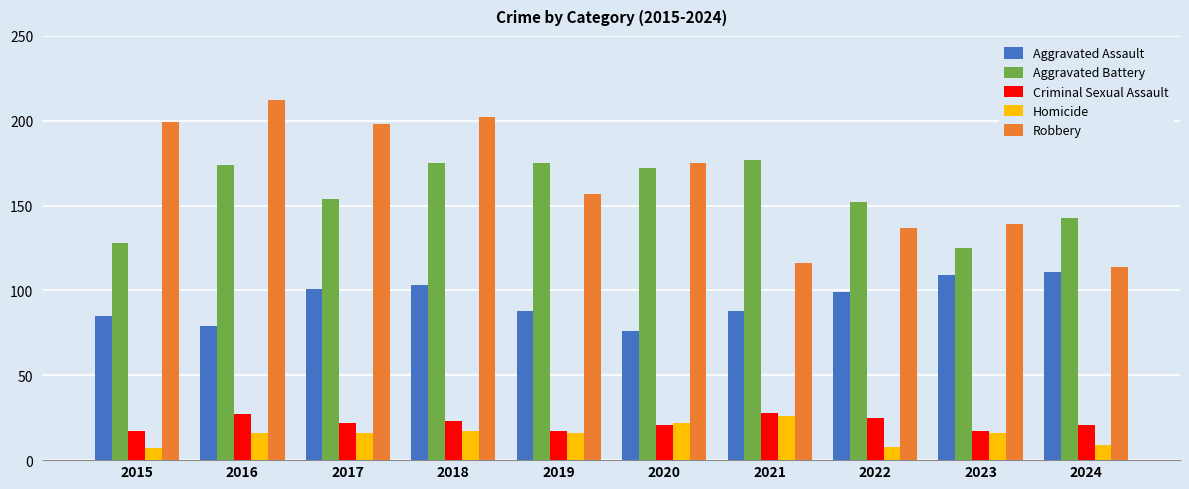

What is the difference between the maximum and minimum values in the Criminal Sexual Assault series?

11